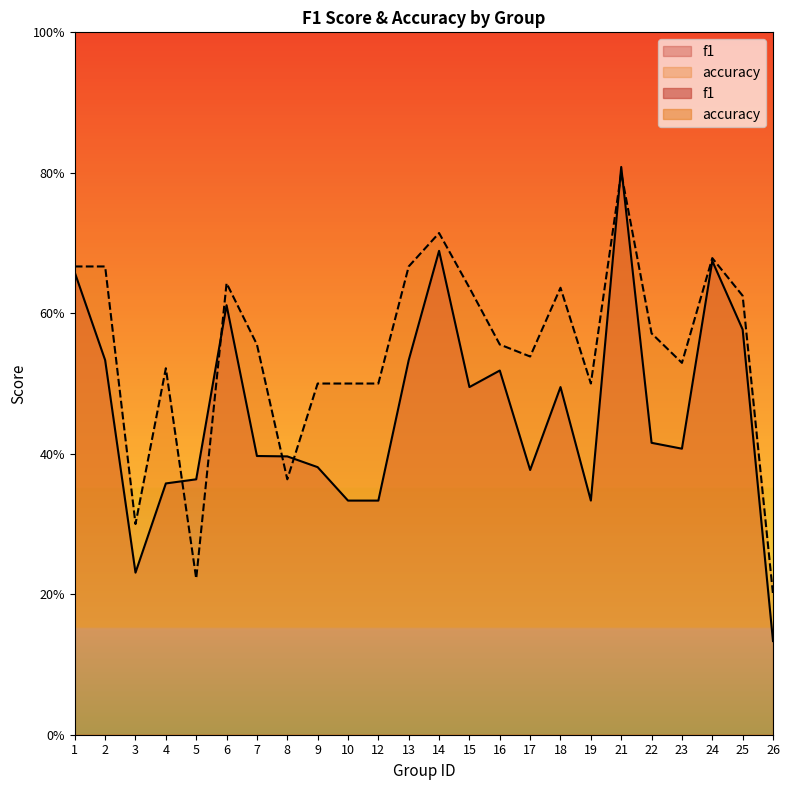

What is the minimum value for f1?

0.1